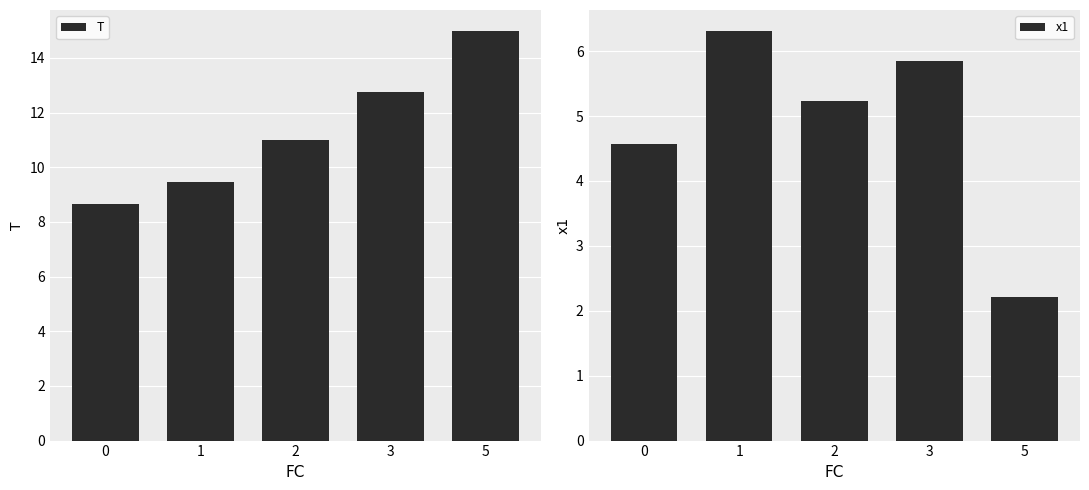

Between 2 and 0, which is larger?

2